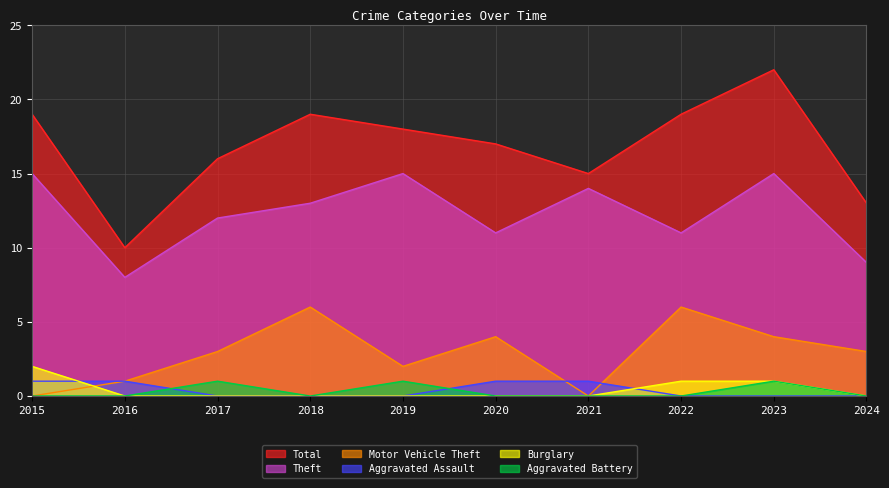

How many lines are shown in the chart?

6